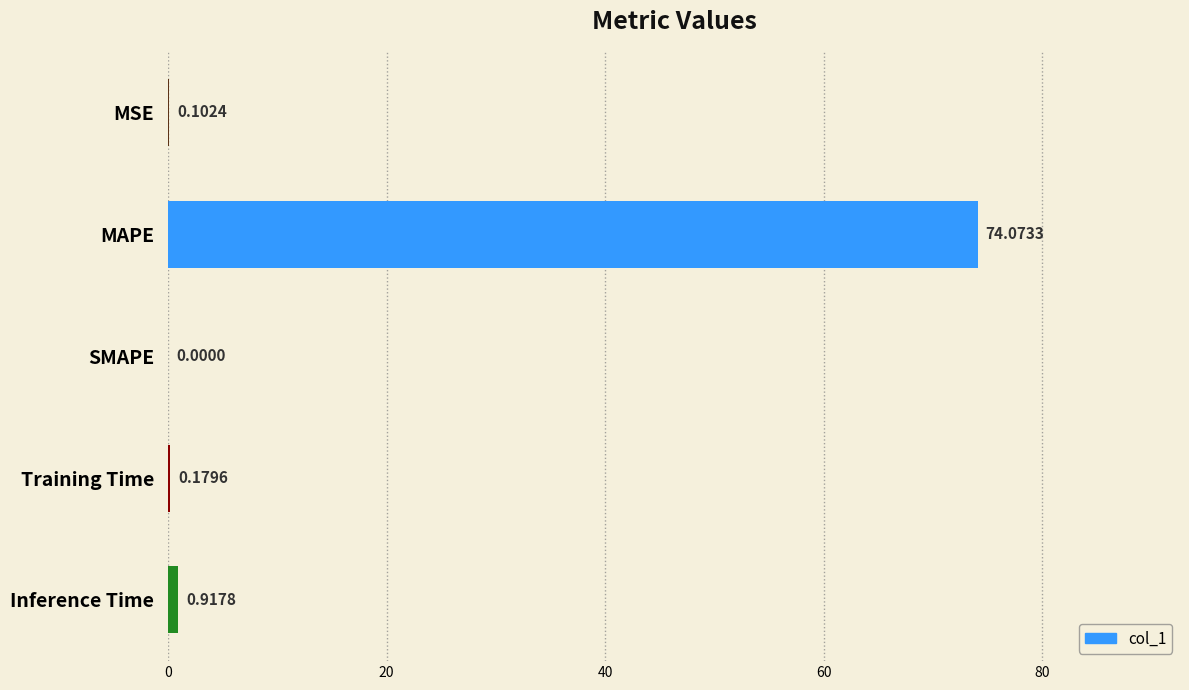

Between MAPE and Inference Time, which is larger?

MAPE